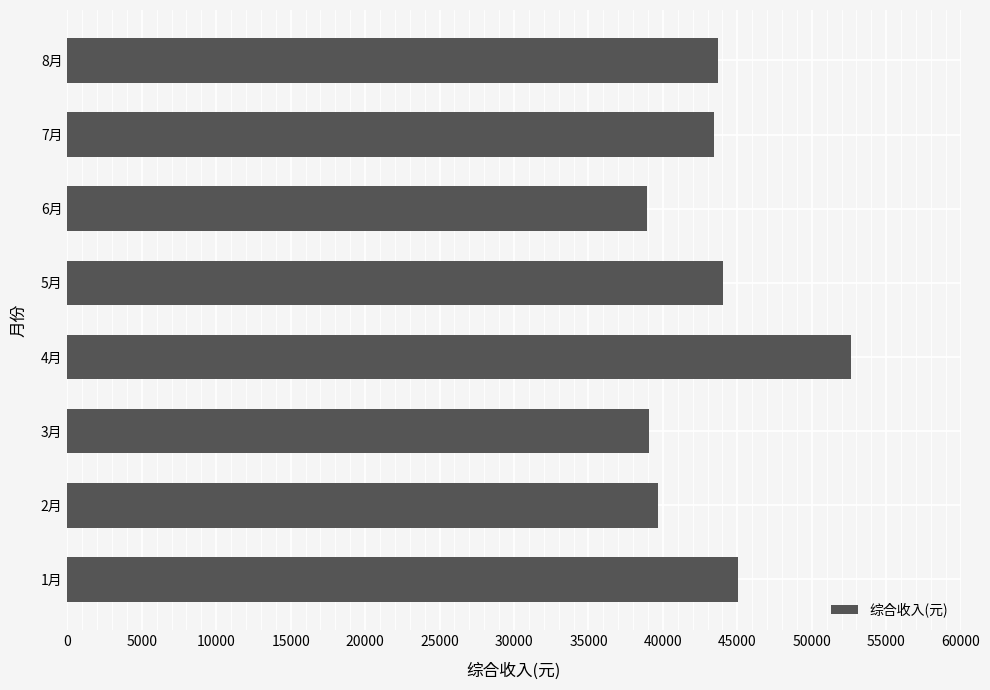

What is the average value?

43318.9